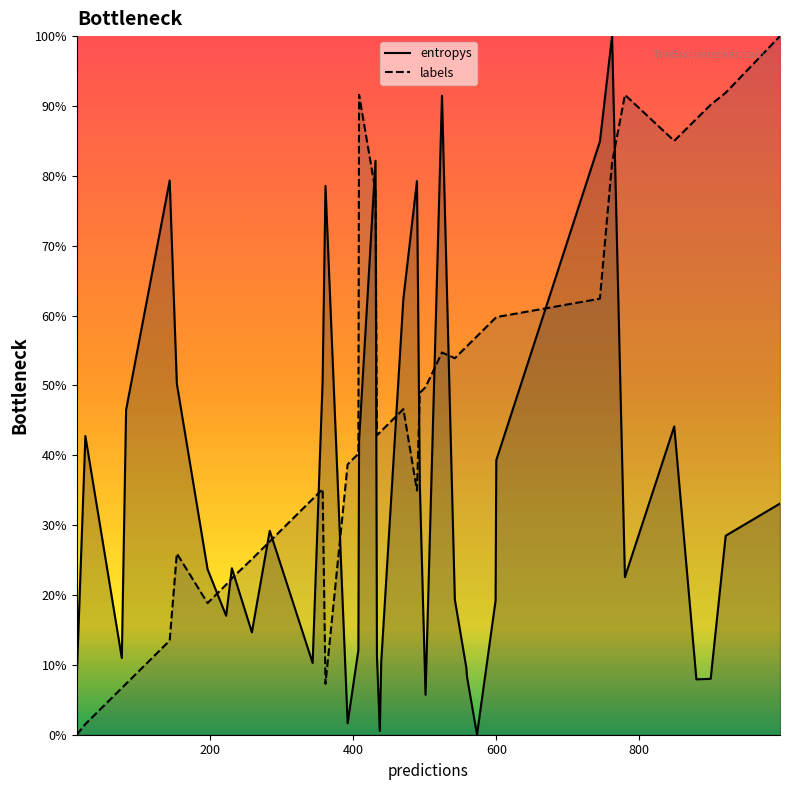

List the series in order of their overall mean, highest first.

labels, entropys